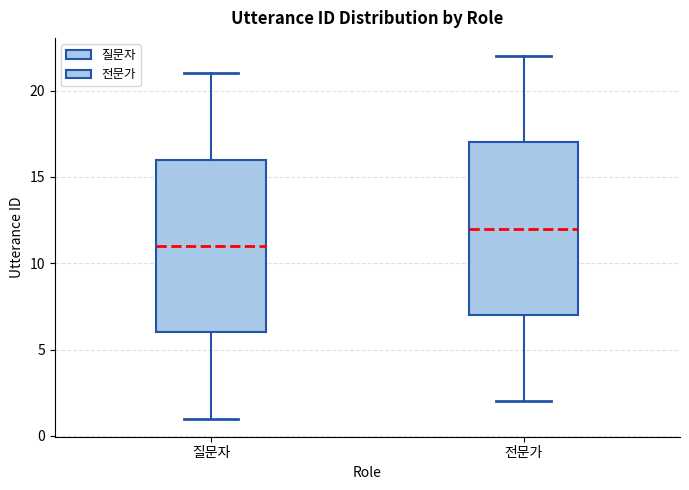

Which box's median line is the highest?

전문가